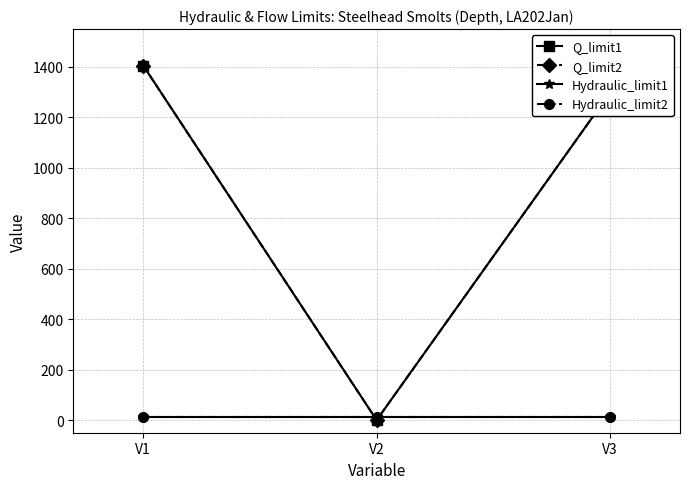

Is it true that Hydraulic_limit1 equals 6.3 at V3?

False